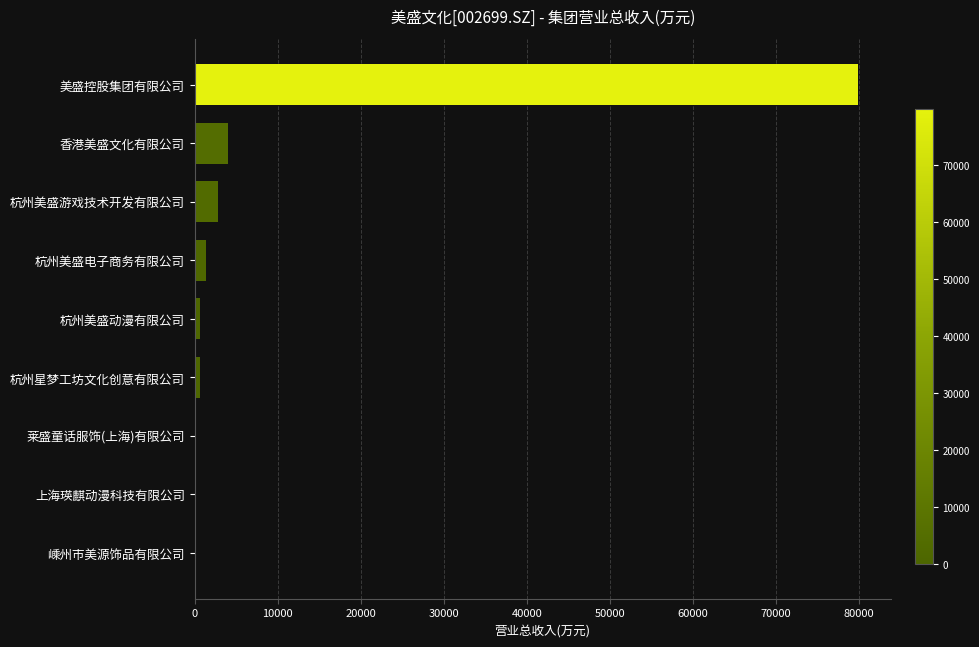

What is the greatest value displayed?

79842.4